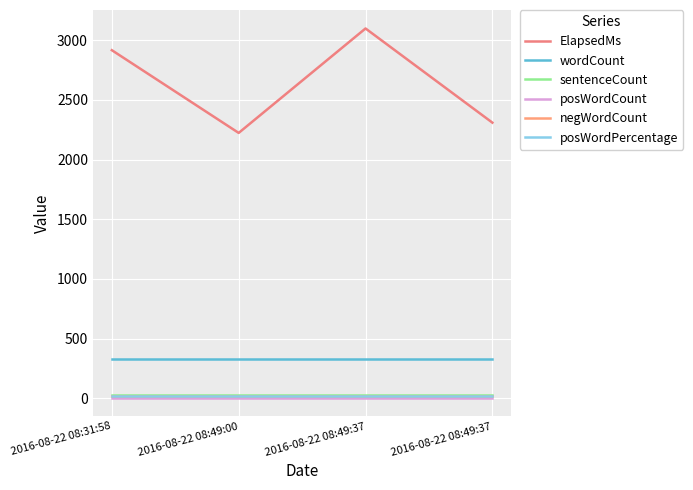

What is the difference between the highest and lowest values at 2016-08-22 08:49:37?

3094